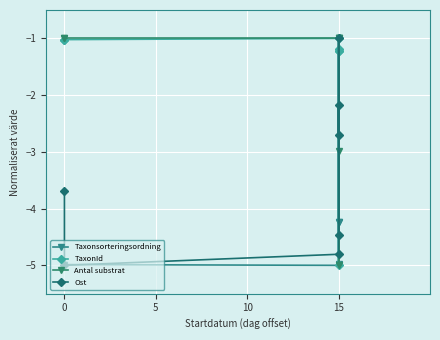

At which category is the sum across all series the highest?

15